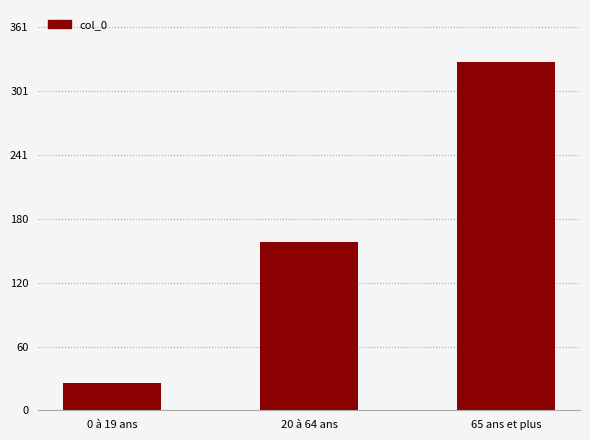

What is the change in value from 0 à 19 ans to 20 à 64 ans?

+133